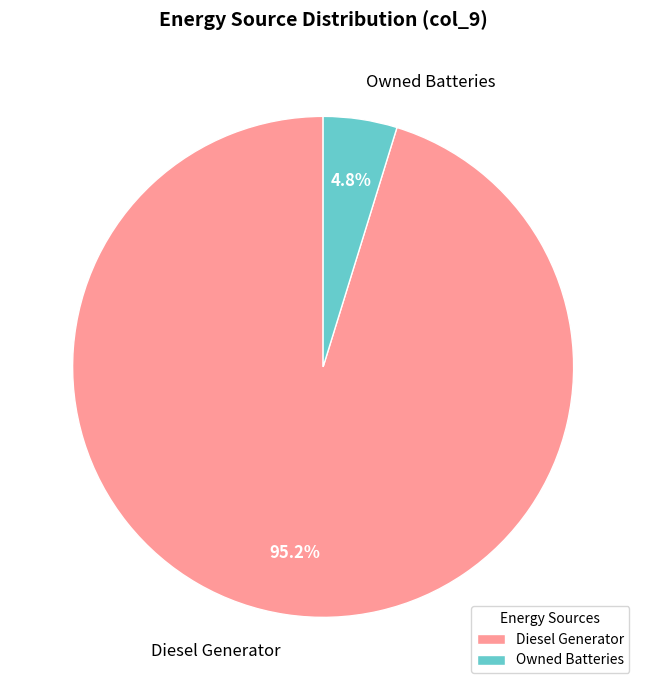

Does any single category account for the majority?

Yes